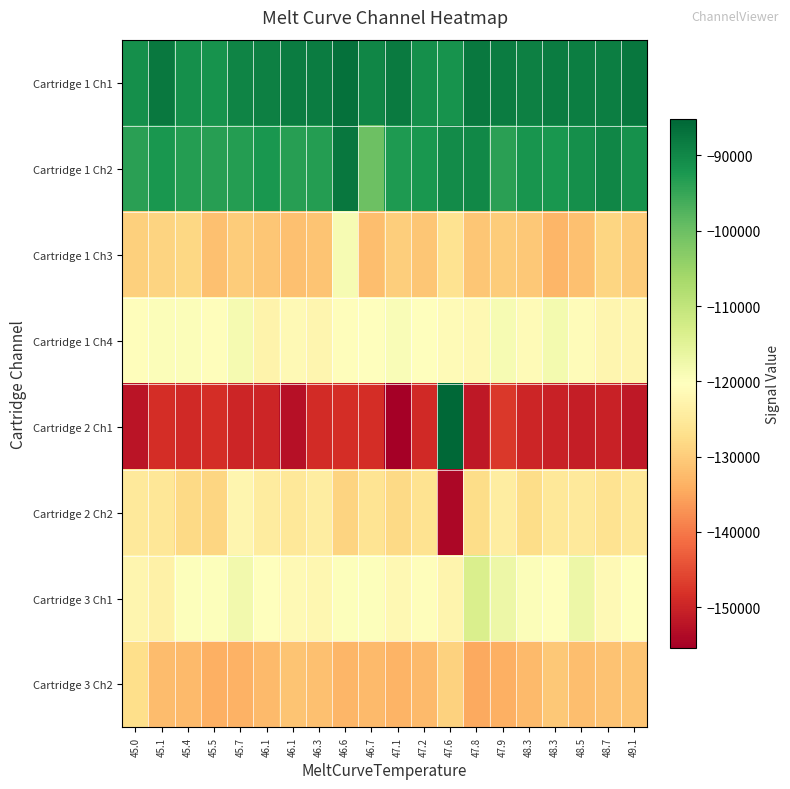

Reading left to right, transcribe all the data shown in this chart.

Cartridge 1 Ch1: 45.0=-91135	45.1=-87934	45.4=-91183	45.5=-91777	45.7=-89404	46.1=-88815	46.1=-88485	46.3=-88312	46.6=-86634	46.7=-89794	47.1=-88068	47.2=-91045	47.6=-91657	47.8=-87685	47.9=-88248	48.3=-88836	48.3=-88458	48.5=-88528	48.7=-88730	49.1=-87545
Cartridge 1 Ch2: 45.0=-93755	45.1=-92207	45.4=-93251	45.5=-93442	45.7=-93296	46.1=-92167	46.1=-93644	46.3=-93333	46.6=-87576	46.7=-100208	47.1=-92767	47.2=-92284	47.6=-90479	47.8=-90095	47.9=-93884	48.3=-92056	48.3=-92085	48.5=-91045	48.7=-89658	49.1=-91374
Cartridge 1 Ch3: 45.0=-129394	45.1=-128818	45.4=-128413	45.5=-131656	45.7=-130029	46.1=-130762	46.1=-131620	46.3=-131060	46.6=-118871	46.7=-131866	47.1=-129768	47.2=-130957	47.6=-126437	47.8=-130793	47.9=-129993	48.3=-130716	48.3=-133126	48.5=-131597	48.7=-128679	49.1=-129989
Cartridge 1 Ch4: 45.0=-120748	45.1=-119569	45.4=-119624	45.5=-120740	45.7=-118593	46.1=-122775	46.1=-121454	46.3=-122328	46.6=-120783	46.7=-120127	47.1=-119480	47.2=-120323	47.6=-121160	47.8=-121676	47.9=-118727	48.3=-121370	48.3=-118223	48.5=-121115	48.7=-122470	49.1=-122451
Cartridge 2 Ch1: 45.0=-152203	45.1=-148560	45.4=-149199	45.5=-148599	45.7=-149684	46.1=-149647	46.1=-152692	46.3=-148861	46.6=-148568	46.7=-148543	47.1=-155395	47.2=-149090	47.6=-85210	47.8=-151705	47.9=-147334	48.3=-149858	48.3=-150279	48.5=-150924	48.7=-150292	49.1=-151586
Cartridge 2 Ch2: 45.0=-125135	45.1=-125574	45.4=-128023	45.5=-128640	45.7=-122326	46.1=-124677	46.1=-125382	46.3=-124224	46.6=-128995	46.7=-126305	47.1=-128001	47.2=-126556	47.6=-154175	47.8=-127679	47.9=-124221	48.3=-127448	48.3=-125415	48.5=-125009	48.7=-126608	49.1=-125267
Cartridge 3 Ch1: 45.0=-122420	45.1=-123375	45.4=-119905	45.5=-119942	45.7=-118044	46.1=-120048	46.1=-121490	46.3=-121986	46.6=-119873	46.7=-119982	47.1=-121836	47.2=-120709	47.6=-122657	47.8=-113678	47.9=-117250	48.3=-119554	48.3=-120122	48.5=-117075	48.7=-121509	49.1=-120449
Cartridge 3 Ch2: 45.0=-127310	45.1=-132105	45.4=-132616	45.5=-133959	45.7=-133562	46.1=-132588	46.1=-131088	46.3=-131812	46.6=-133017	46.7=-132615	47.1=-133323	47.2=-132536	47.6=-129286	47.8=-134683	47.9=-133938	48.3=-132444	48.3=-130488	48.5=-131900	48.7=-131325	49.1=-131048